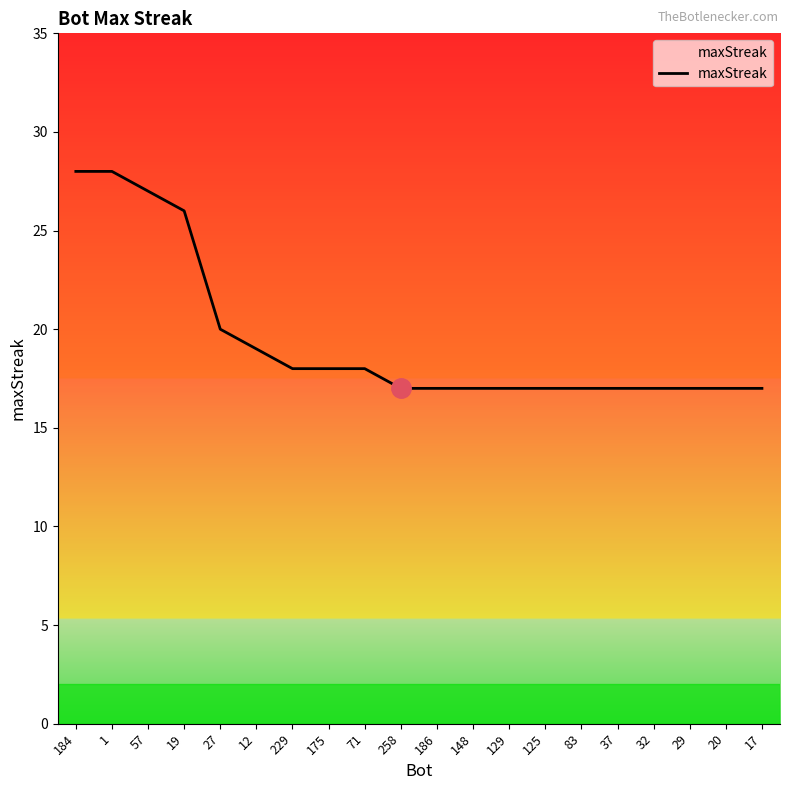

The chart shows a value of 6 at 1. True or false?

False